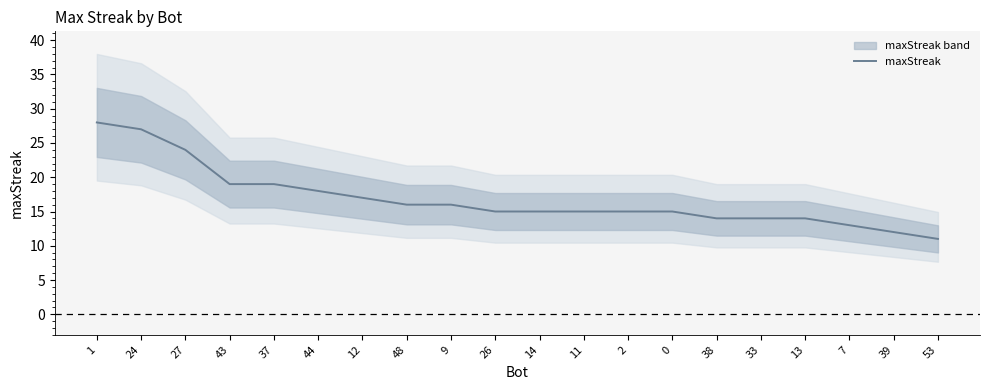

Which label corresponds to the smallest value in the chart?

53